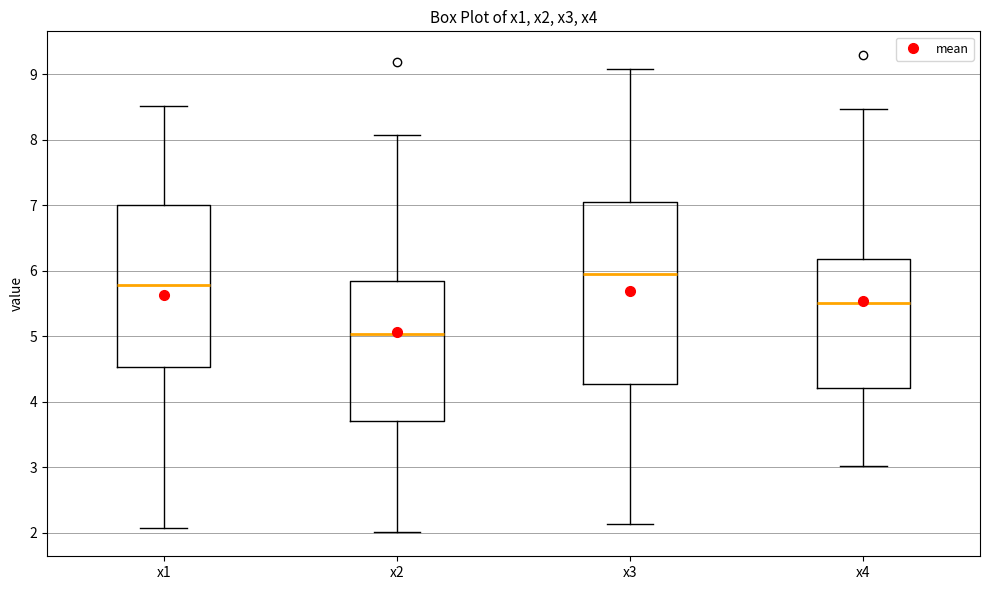

Reading left to right, read every box against the y-axis: the position of its median line, the range the box covers, and the ends of its whiskers. The values are not printed on the chart, so give them approximately, as read against the axis.

x1: median 5.8, box 4.5 to 7.0, whiskers 2.1 to 8.5
x2: median 5.0, box 3.7 to 5.8, whiskers 2.0 to 8.1
x3: median 6.0, box 4.3 to 7.1, whiskers 2.1 to 9.1
x4: median 5.5, box 4.2 to 6.2, whiskers 3.0 to 8.5